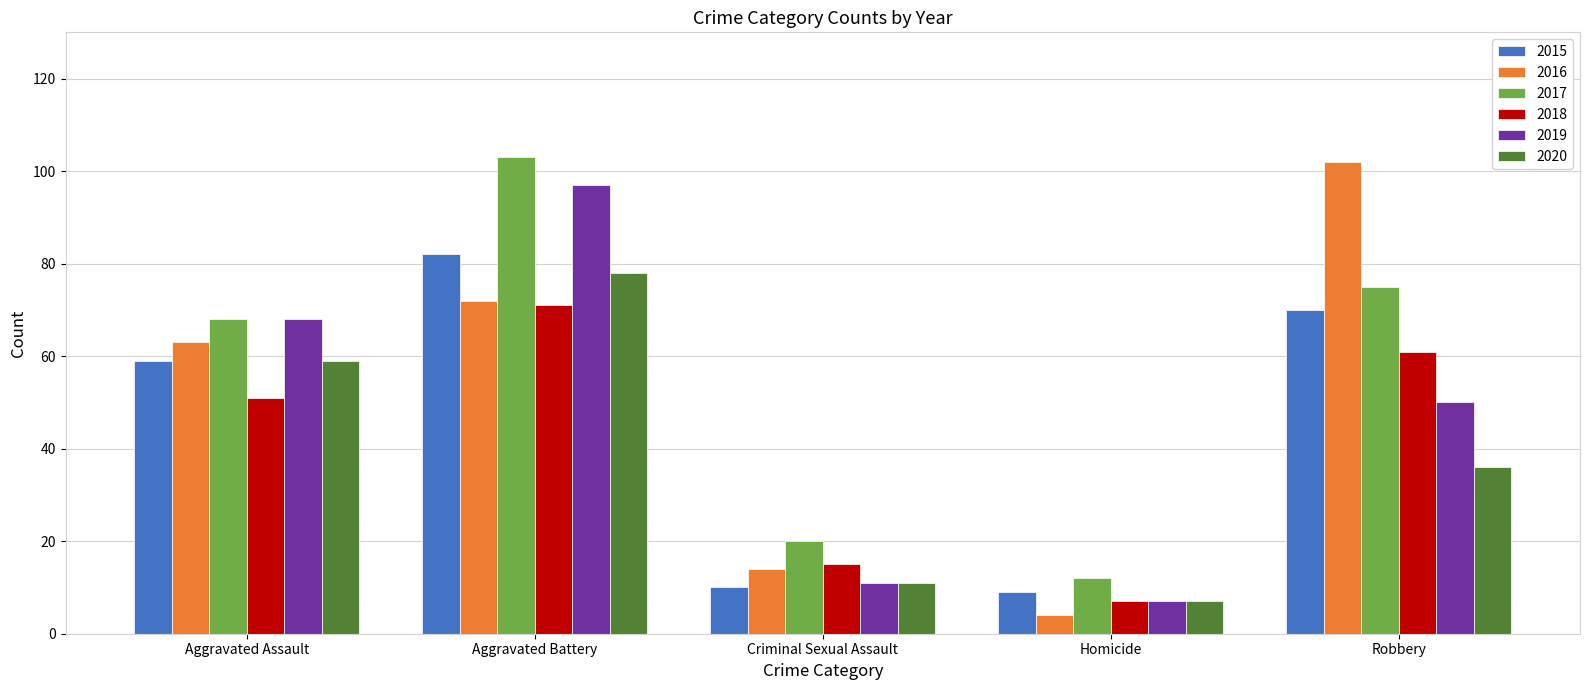

What is the sum of the 2018 values at Criminal Sexual Assault and Aggravated Assault?

66